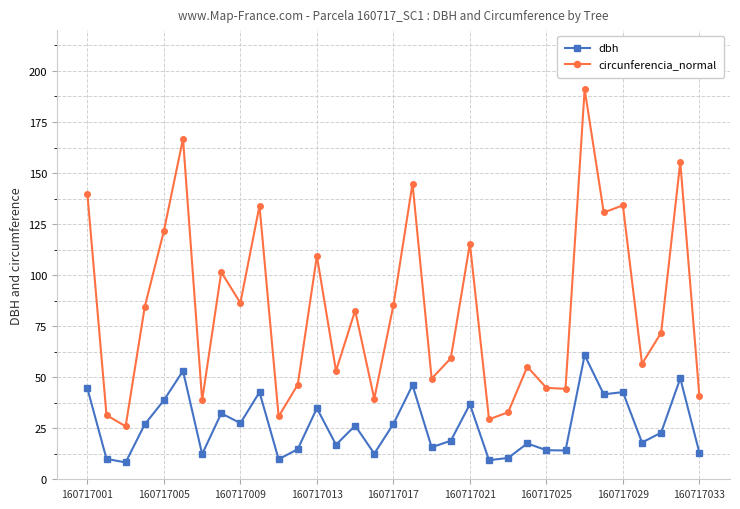

How many values in the circunferencia_normal series are below 71?

16